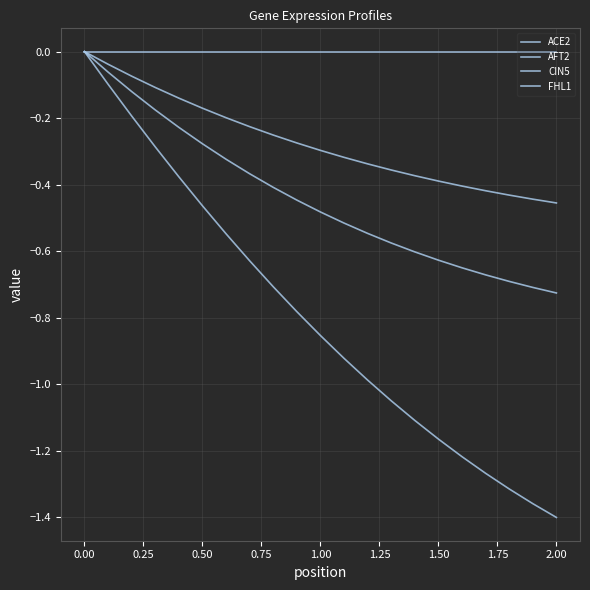

Reading left to right, transcribe all the data shown in this chart.

ACE2: 0.0	-0.1	-0.2	-0.3	-0.4	-0.5	-0.5	-0.6	-0.7	-0.8	-0.9	-0.9	-1.0	-1.0	-1.1	-1.2	-1.2	-1.3	-1.3	-1.4	-1.4
AFT2: 0.0	-0.1	-0.1	-0.2	-0.2	-0.3	-0.3	-0.4	-0.4	-0.4	-0.5	-0.5	-0.5	-0.6	-0.6	-0.6	-0.6	-0.7	-0.7	-0.7	-0.7
CIN5: 0.0	0.0	0.0	0.0	0.0	0.0	0.0	0.0	0.0	0.0	0.0	0.0	0.0	0.0	0.0	0.0	0.0	0.0	0.0	0.0	0.0
FHL1: 0.0	-0.0	-0.1	-0.1	-0.1	-0.2	-0.2	-0.2	-0.3	-0.3	-0.3	-0.3	-0.3	-0.4	-0.4	-0.4	-0.4	-0.4	-0.4	-0.4	-0.5